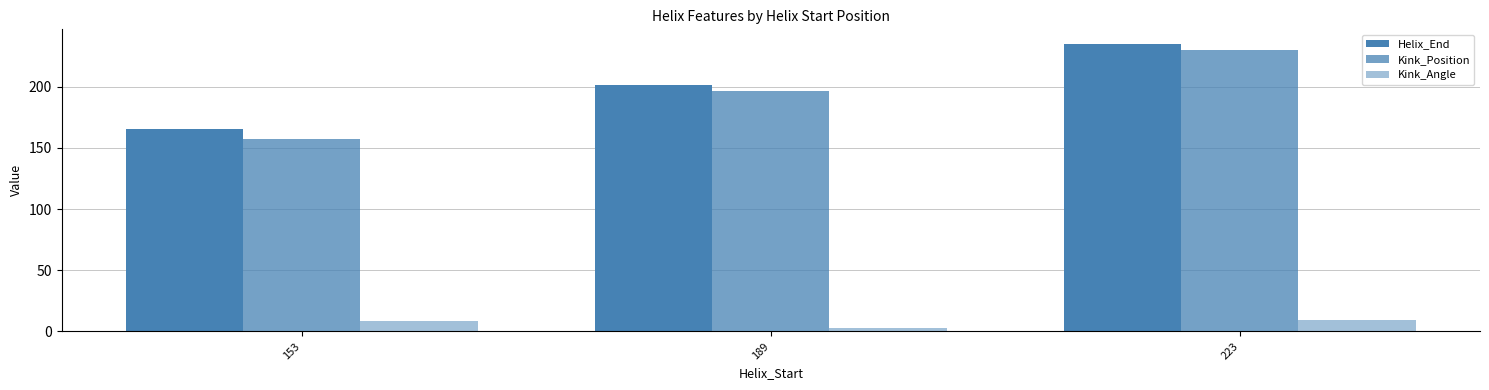

What is the minimum value for Helix_End?

165.0